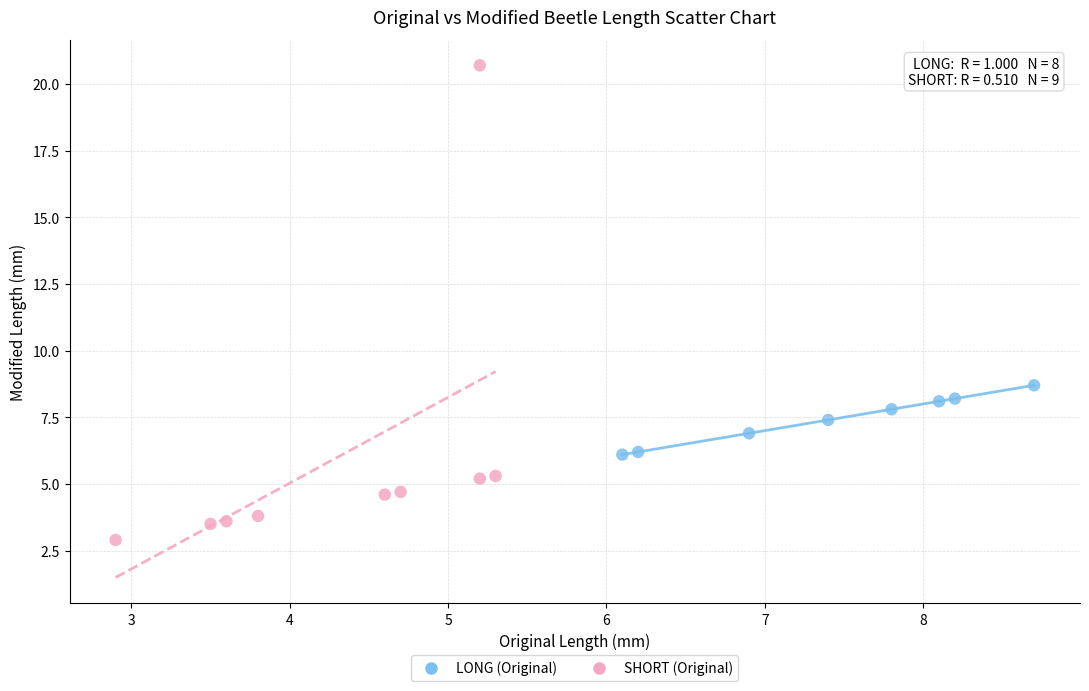

Which series has the widest spread of Y values?

SHORT (Original)